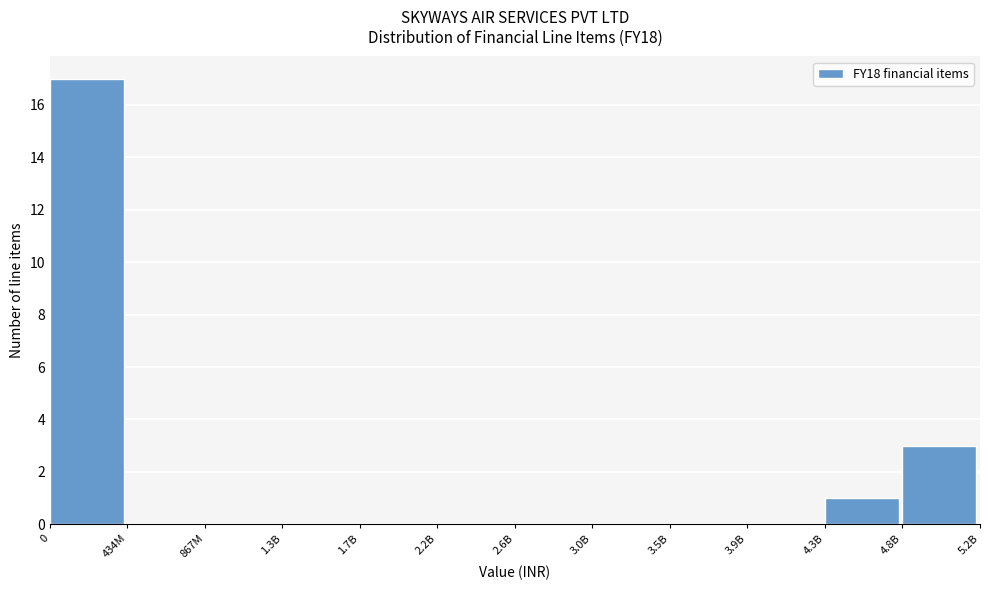

Reading left to right, what are all the values shown in this chart?

0=17	434M=0	867M=0	1.3B=0	1.7B=0	2.2B=0	2.6B=0	3.0B=0	3.5B=0	3.9B=0	4.3B=1	4.8B=3